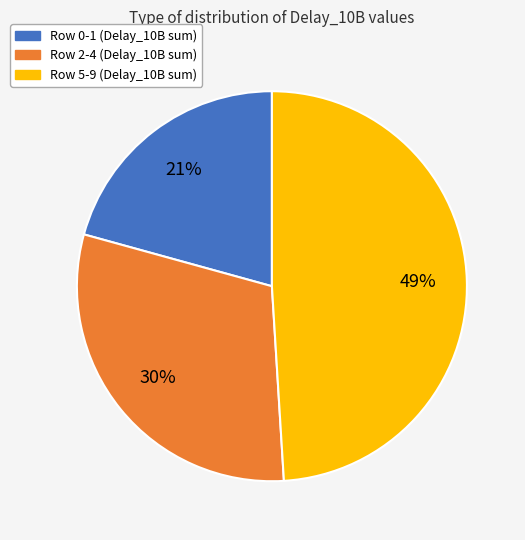

Is there any slice that represents more than half of the pie?

No